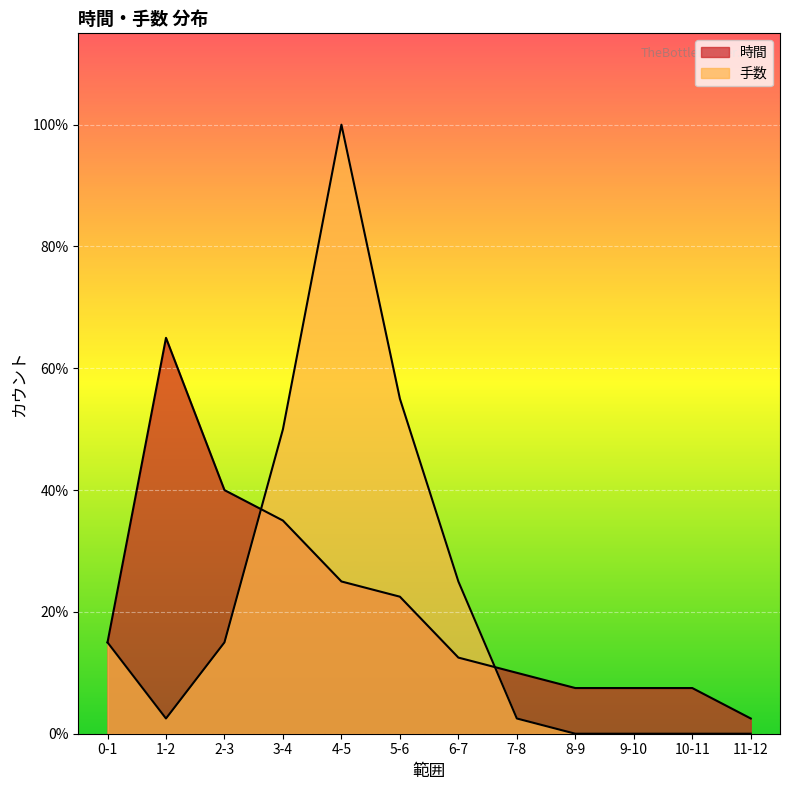

Which series has the largest range (max minus min)?

手数